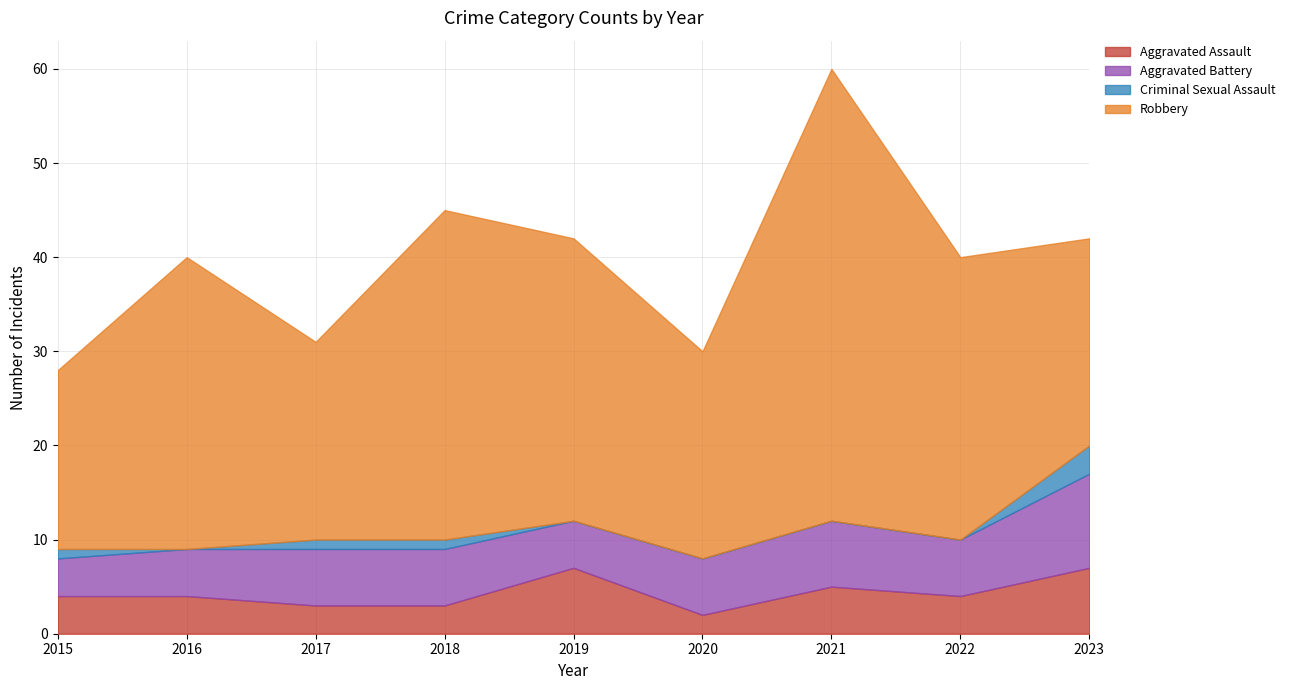

Which series has the largest range (max minus min)?

Robbery